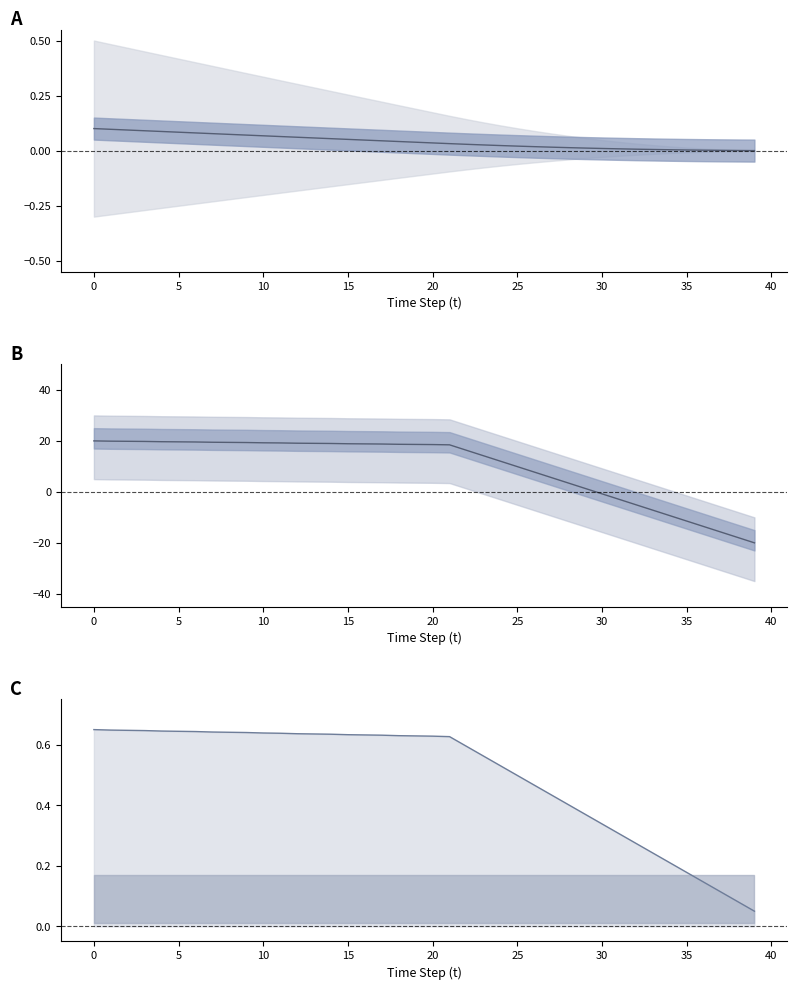

What is the value of the v point at the 1st from the left?

20.0